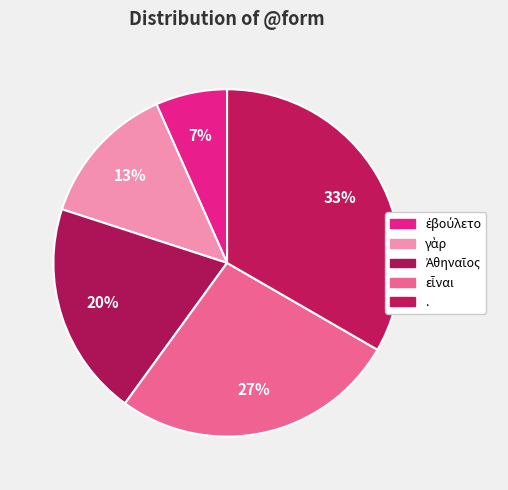

What percentage do γὰρ and εἶναι together represent?

40.0%